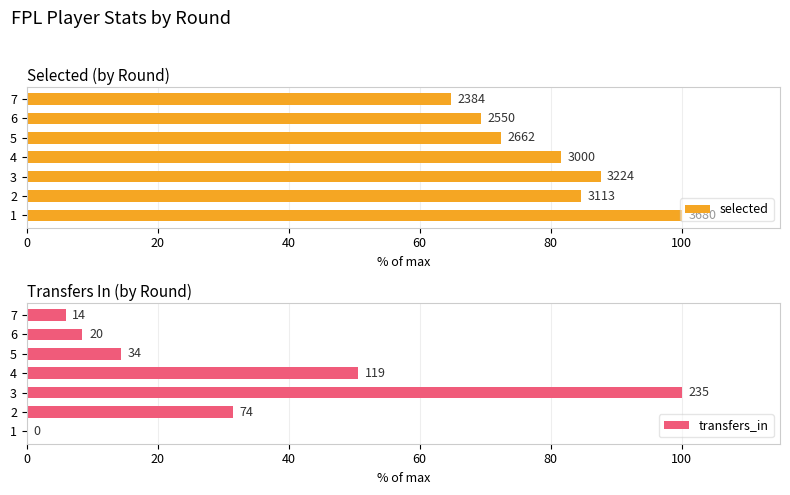

What is the difference between the maximum and minimum values in the selected series?

35.2